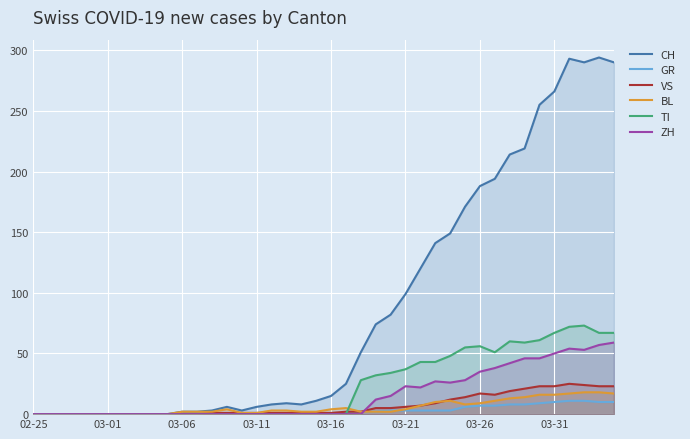

What is the maximum value for VS?

25